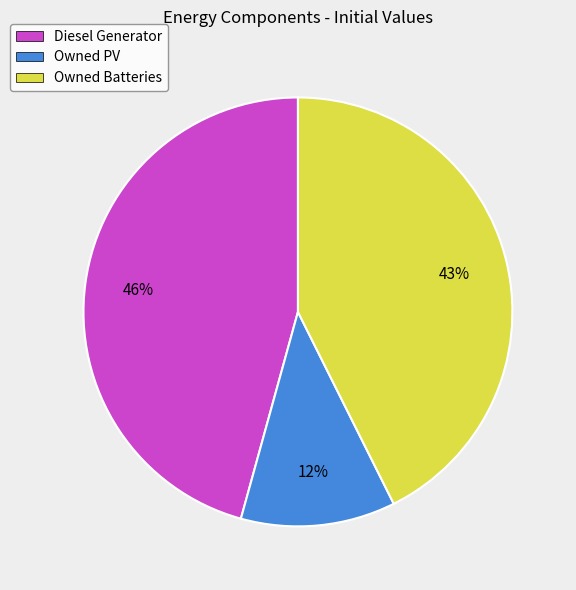

Between Diesel Generator and Owned Batteries, which is larger?

Diesel Generator